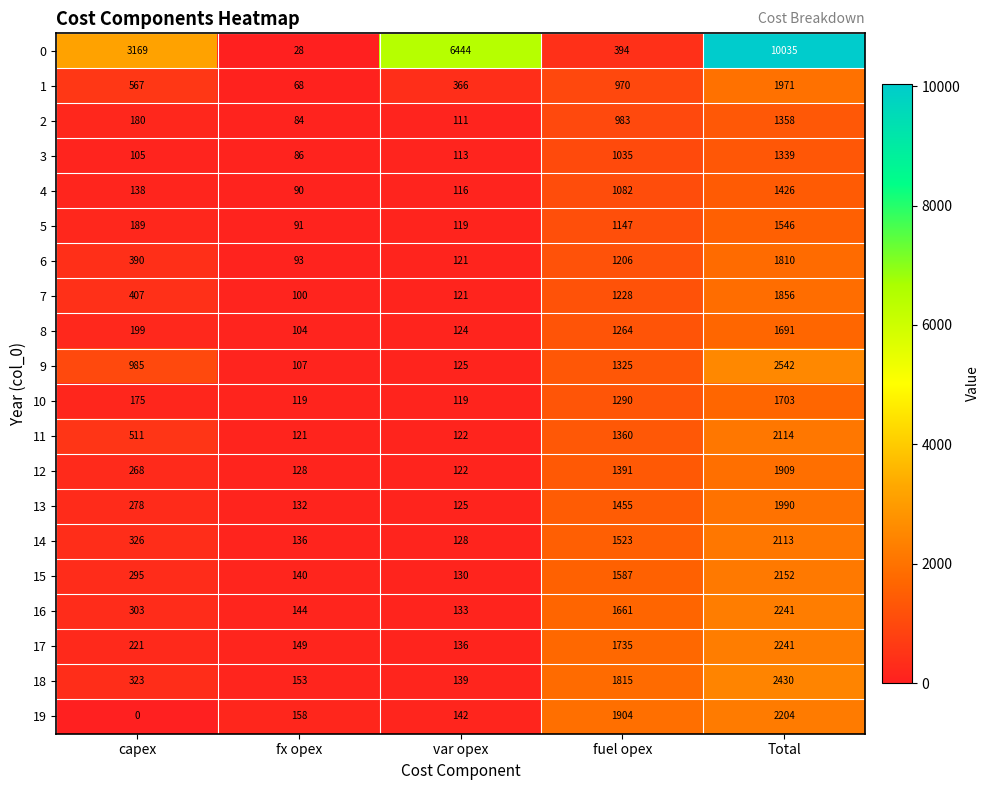

What value does the 1 series have at fuel opex, to the nearest 50?

950